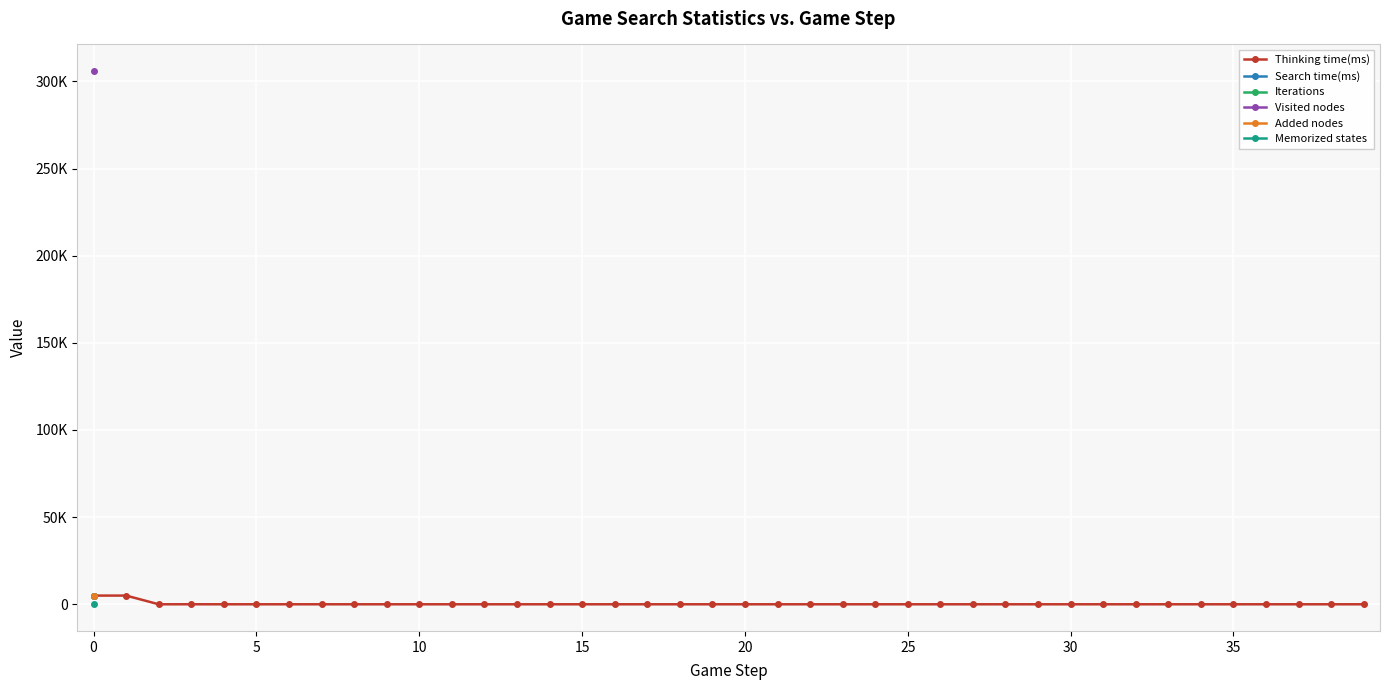

True or false: Search time(ms) and Memorized states cross at least once.

False